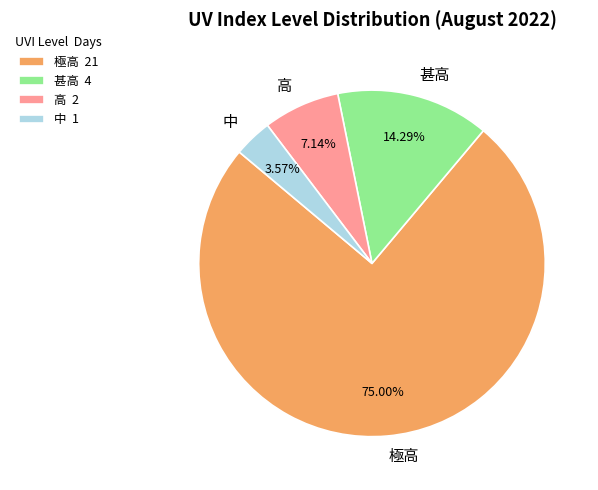

Between 高 and 中, which is larger?

高